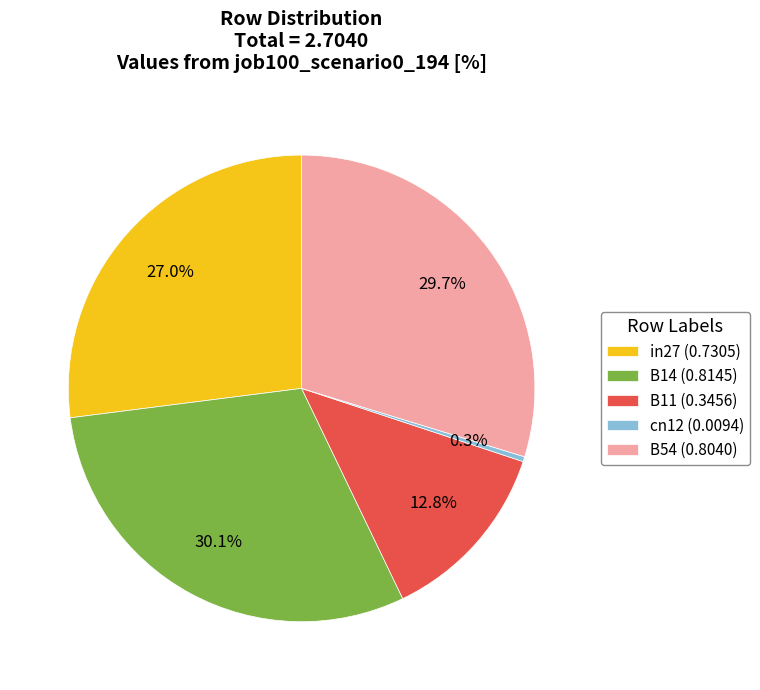

How many segments does this pie chart have?

5